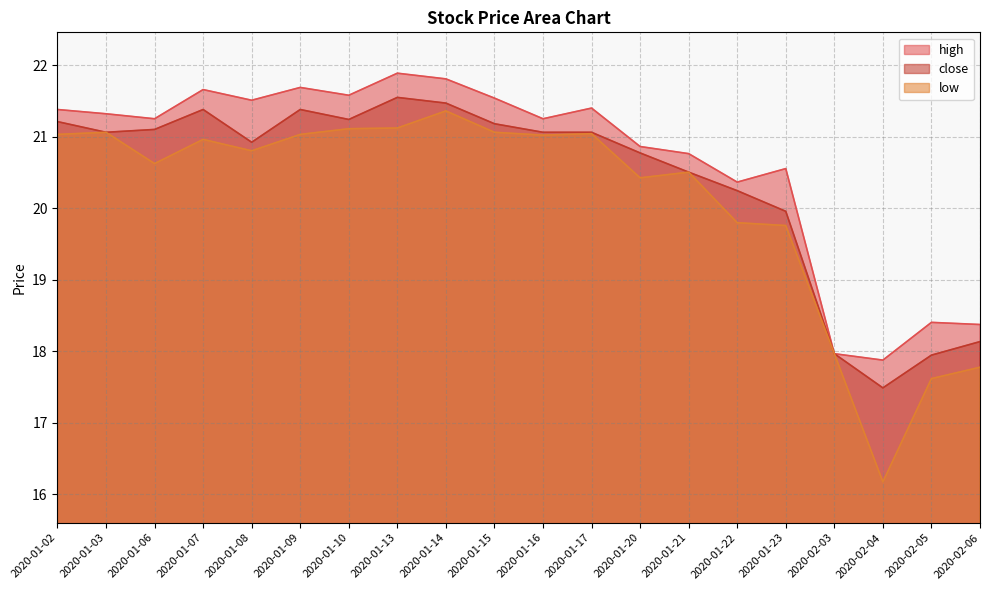

True or false: high and close cross at least once.

False